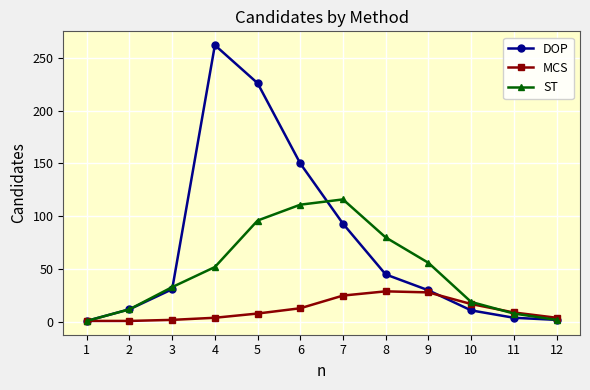

Which series changed the most between 3 and 8?

ST